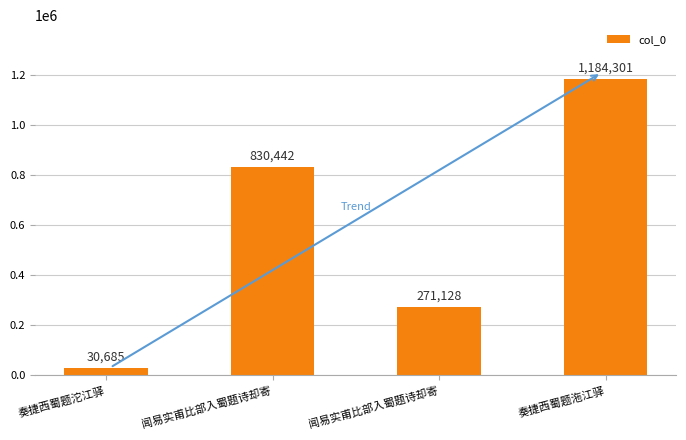

What is the difference between the maximum and minimum values?

1153616